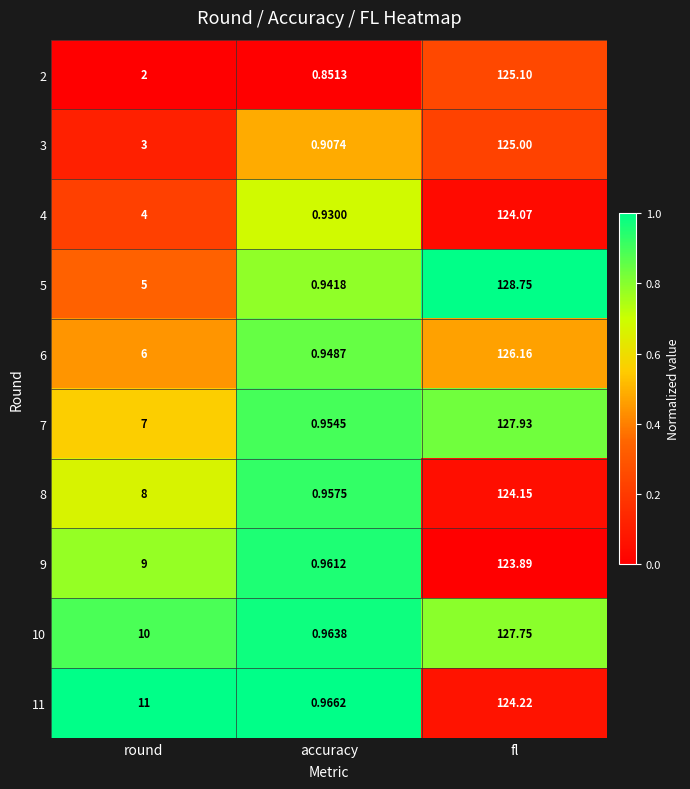

At which label is 5 closest to 64?

round